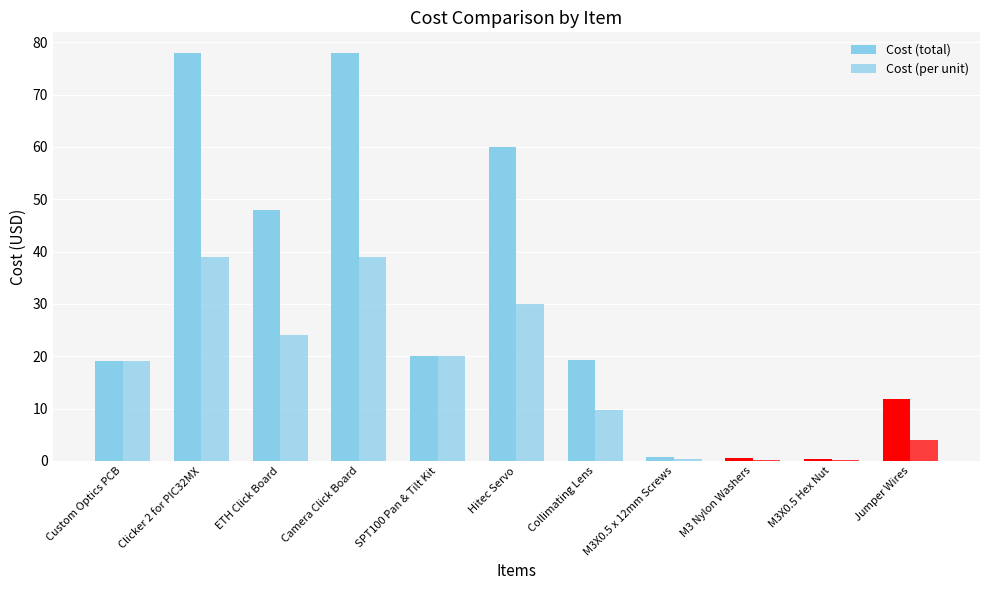

What is the label of the 6th bar from the left?

Hitec Servo